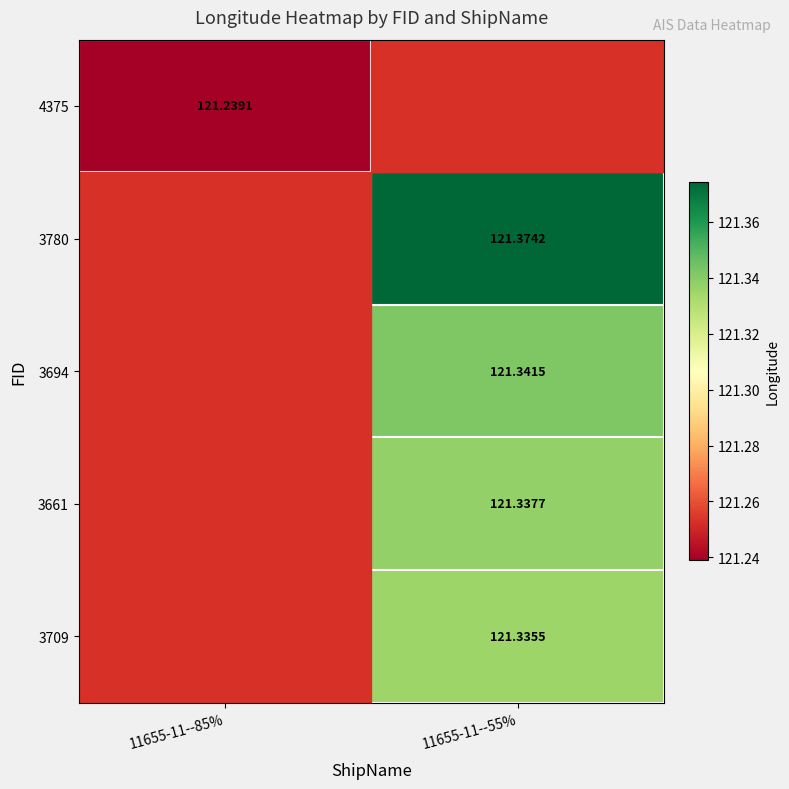

What is the maximum value for 3661?

121.3